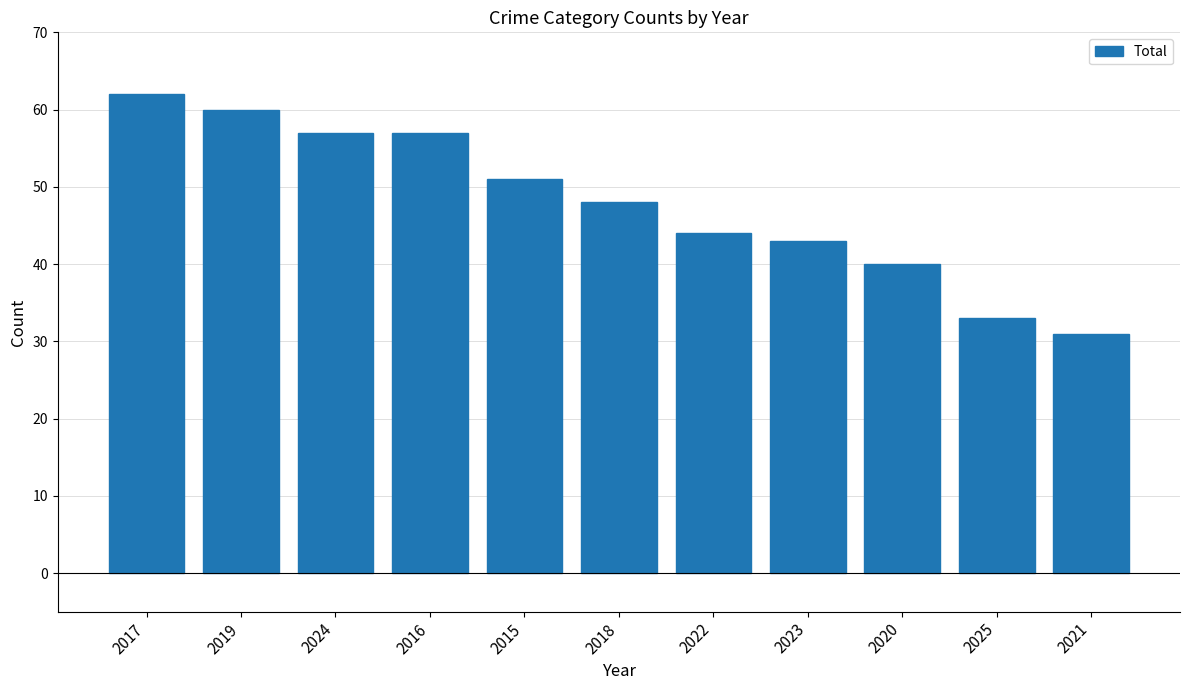

Between 2017 and 2025, which is larger?

2017